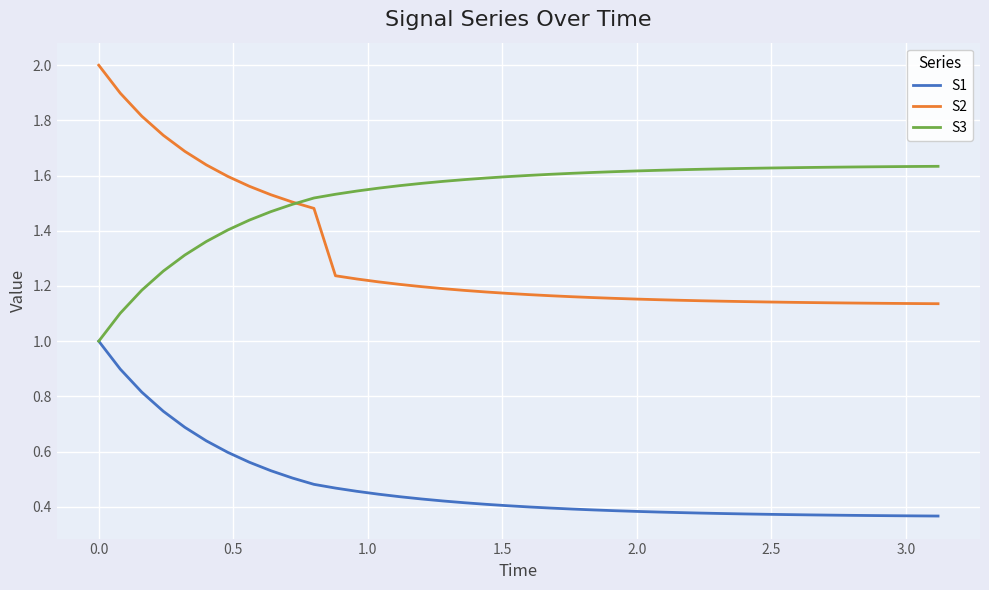

Rank the series by their average value, from highest to lowest.

S3, S2, S1